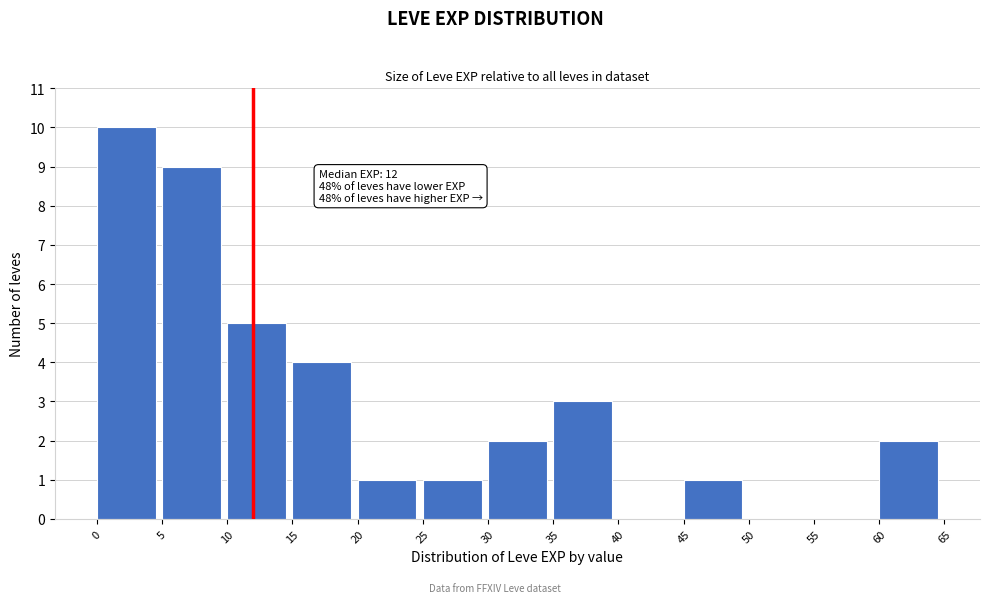

Over which range of the x-axis is the bar tallest?

0 to 5